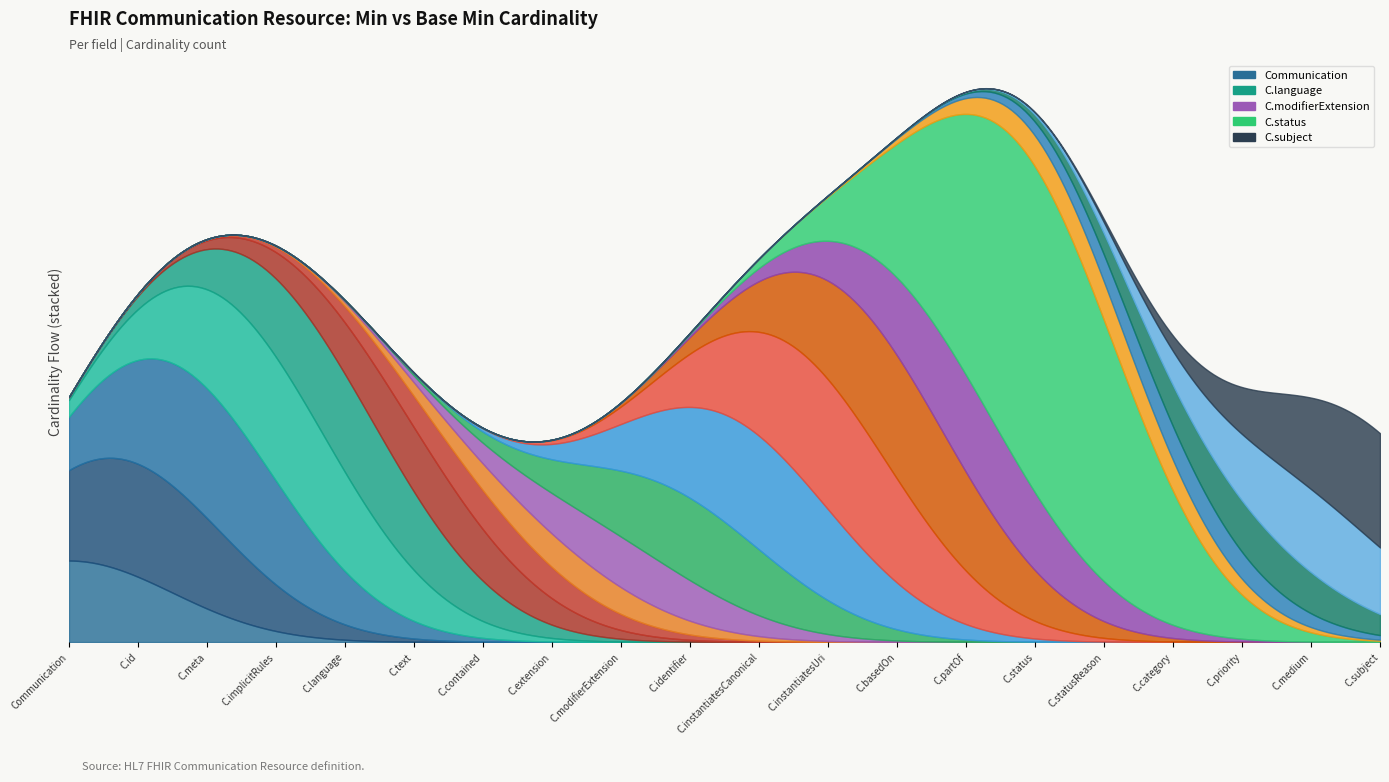

The Base Min series shows 0 at Communication.meta. True or false?

False